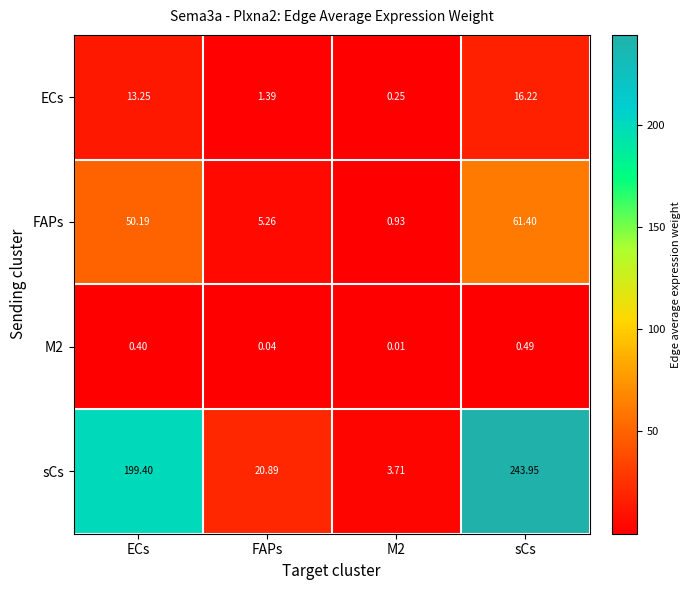

At which label is ECs closest to 8?

ECs